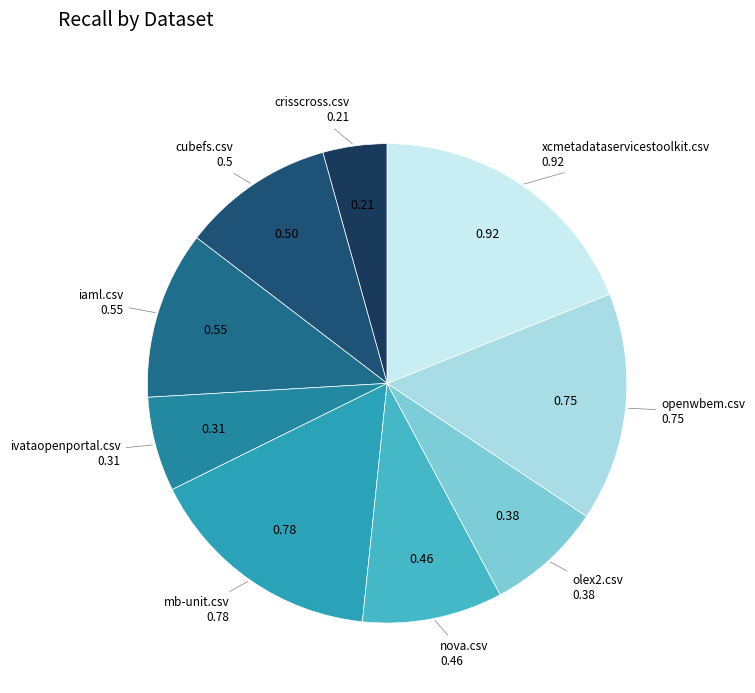

Between iaml.csv and xcmetadataservicestoolkit.csv, which is larger?

xcmetadataservicestoolkit.csv